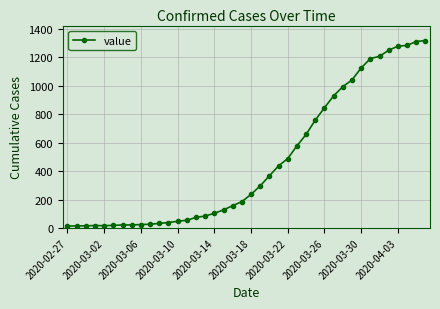

What is the maximum value shown in the chart?

1319